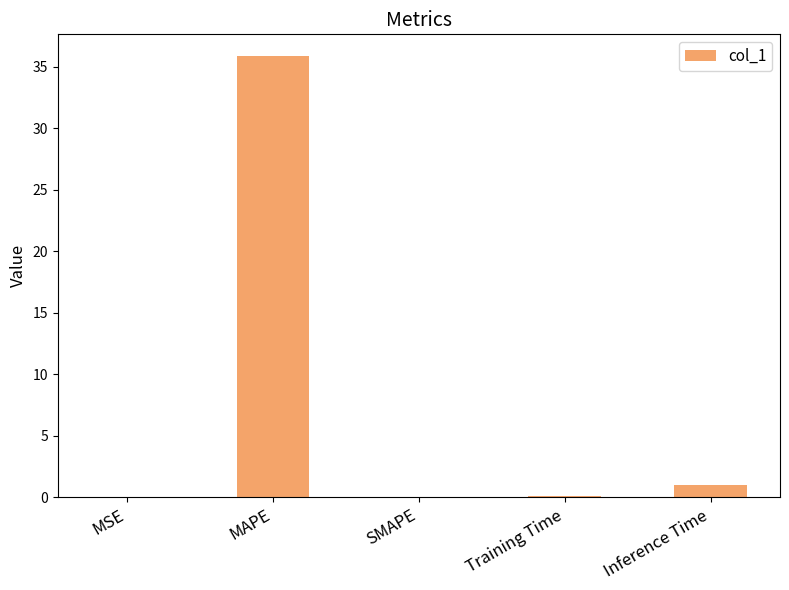

What is the change in value from MAPE to Training Time?

-35.8